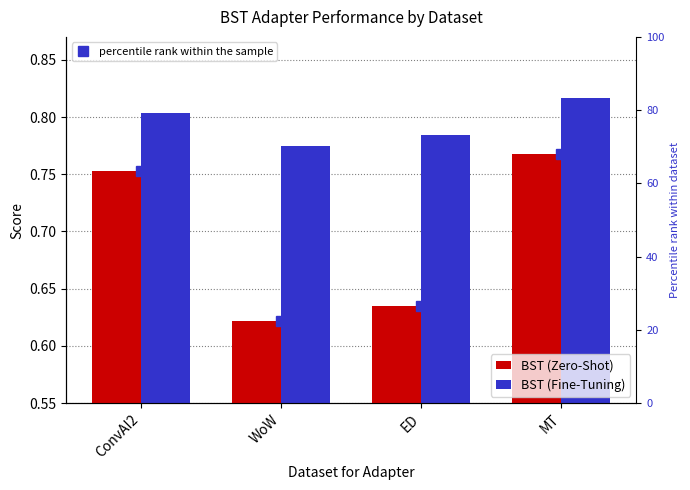

What is the label of the 4th bar from the left?

MT